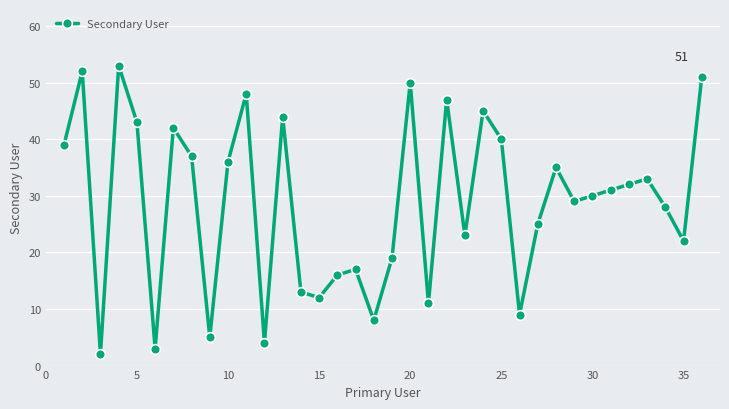

Reading left to right, list all the values displayed in this chart.

39	52	2	53	43	3	42	37	5	36	48	4	44	13	12	16	17	8	19	50	11	47	23	45	40	9	25	35	29	30	31	32	33	28	22	51